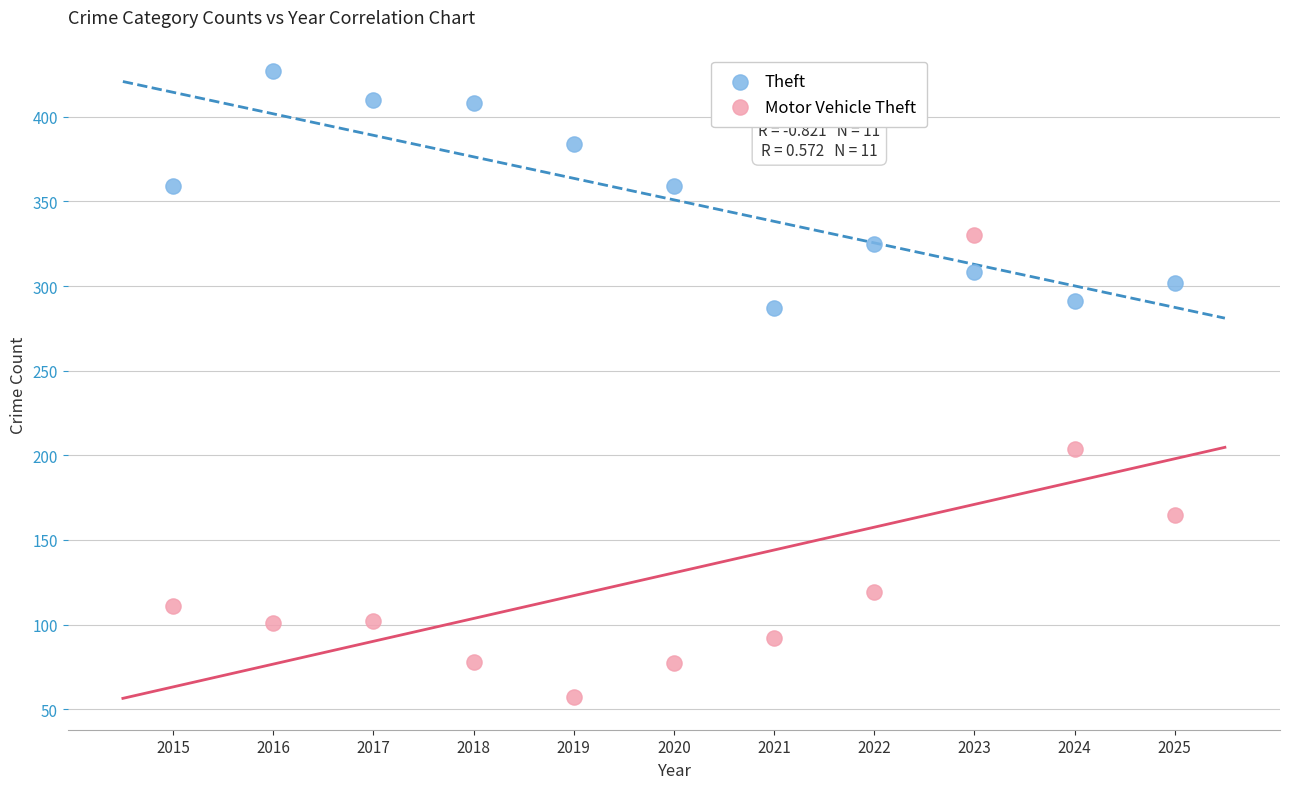

Which series has the largest Y range (max minus min)?

Motor Vehicle Theft